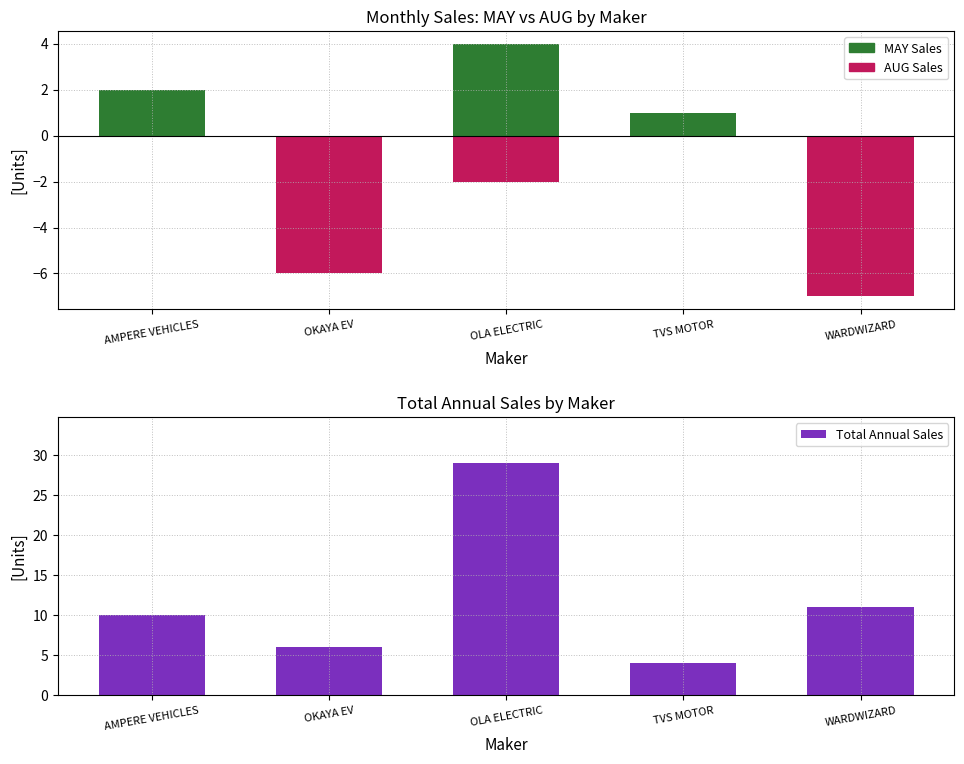

The chart shows a value of 1 at TVS MOTOR. True or false?

False